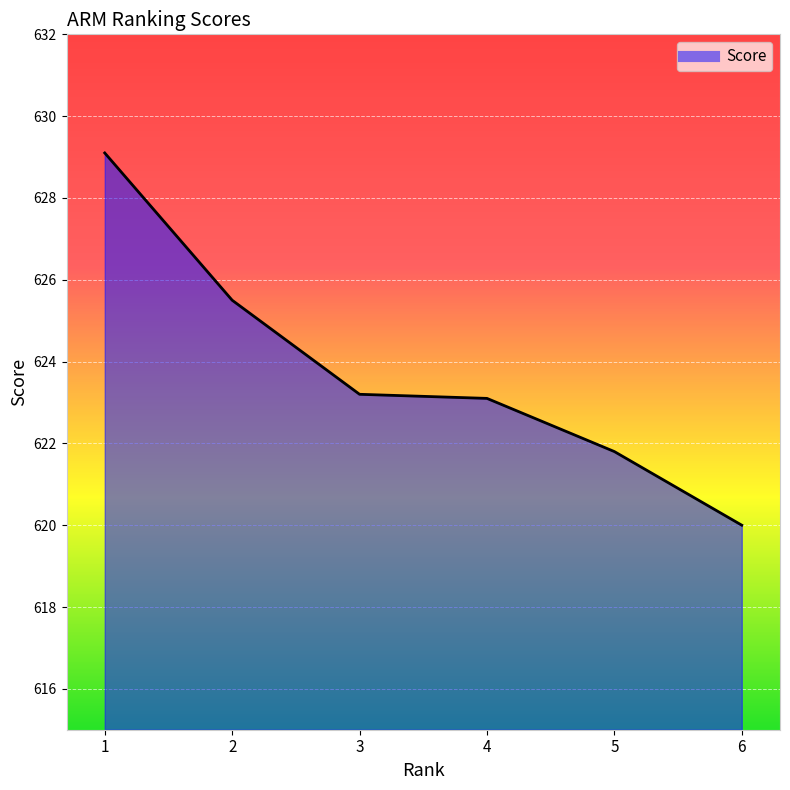

What is the value of the 2nd point from the left?

625.5